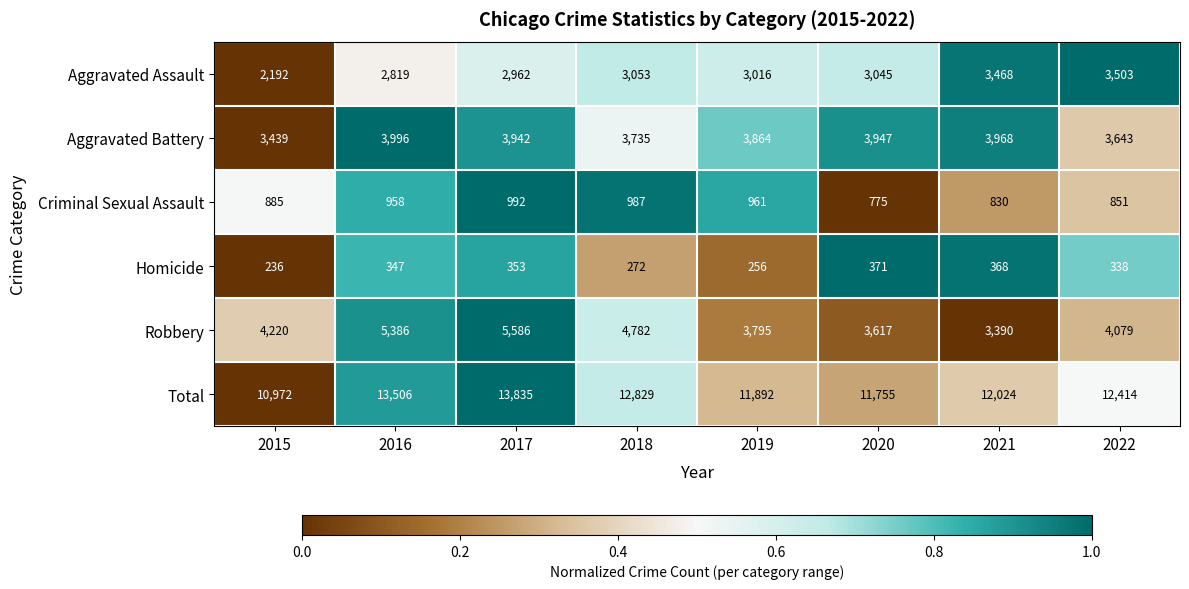

What is the total value across all series at 2020?

23510